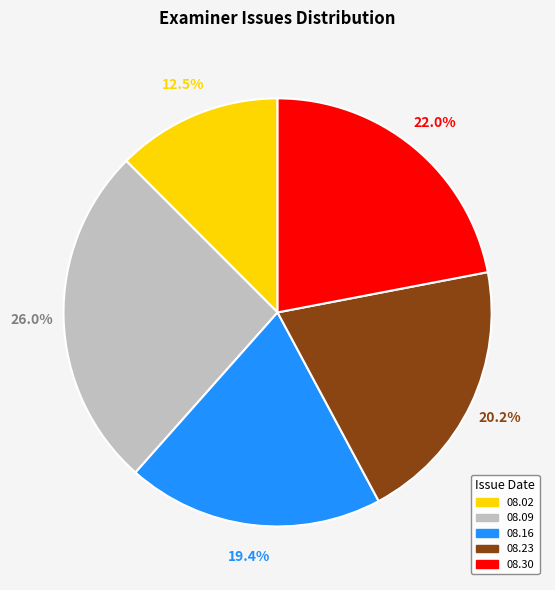

Is there any slice that represents more than half of the pie?

No